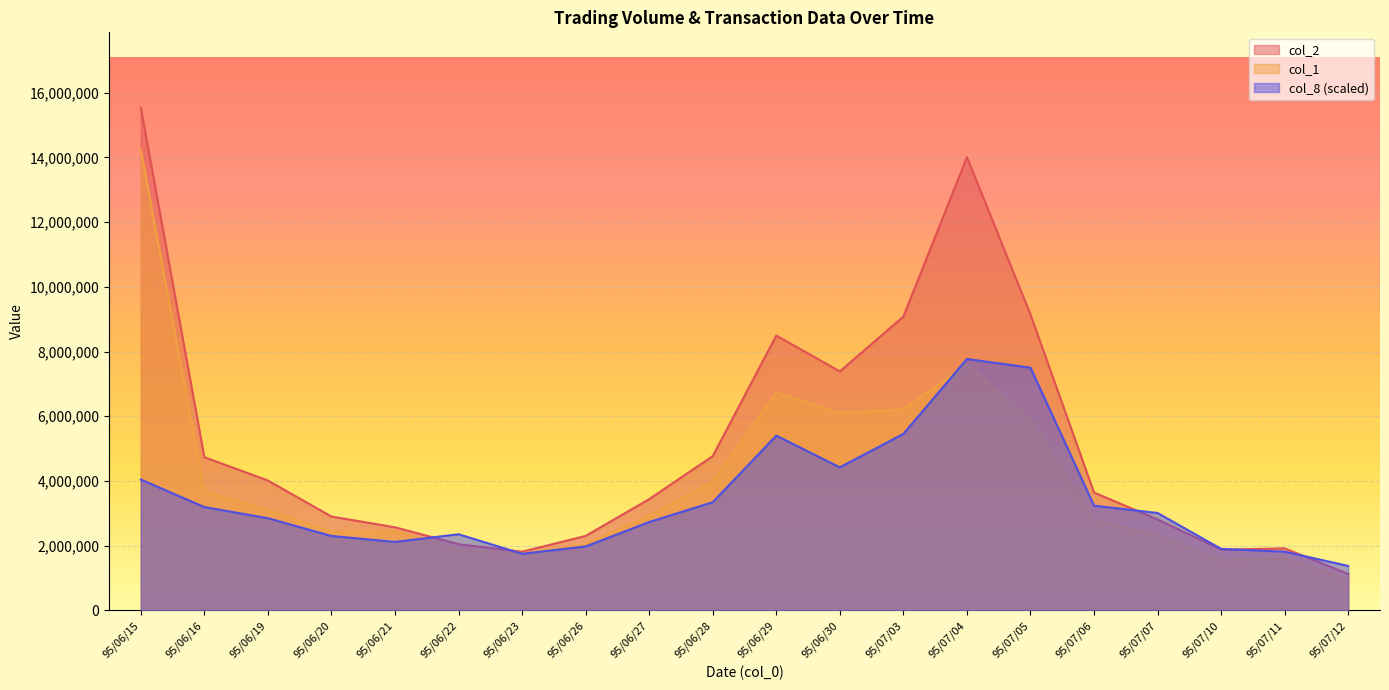

Rank the series by their maximum value, from highest to lowest.

col_2, col_1, col_8 (scaled)